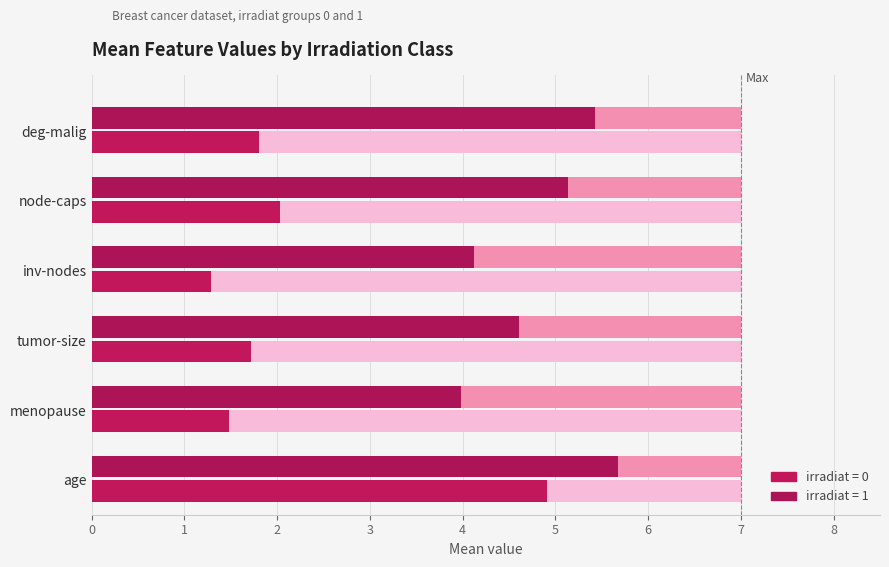

What is the value of the irradiat=1 bar at the 6th from the left?

5.4